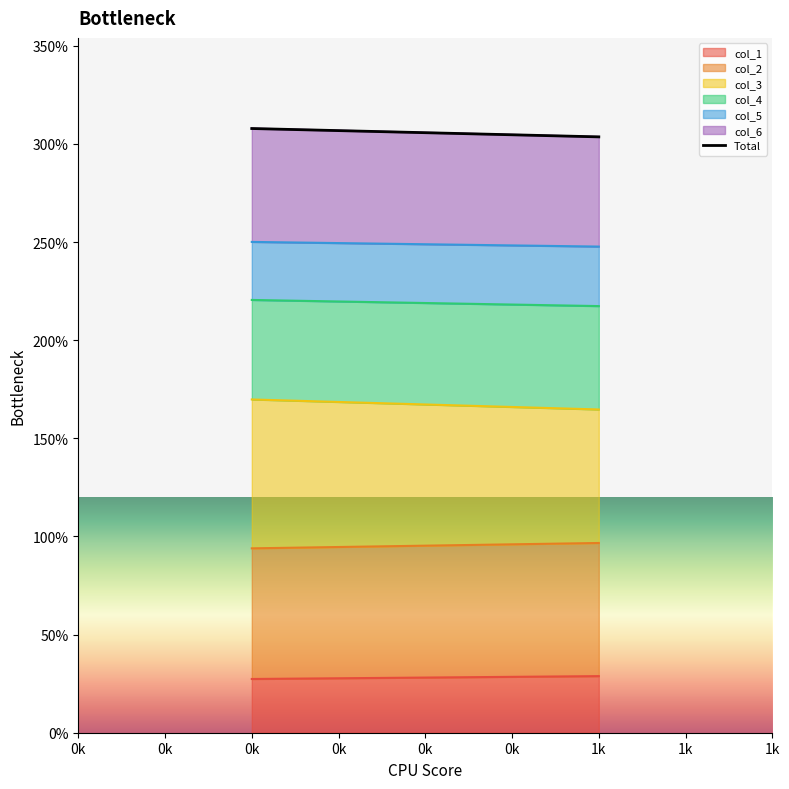

What is the total value across all series at 0k?

307.9